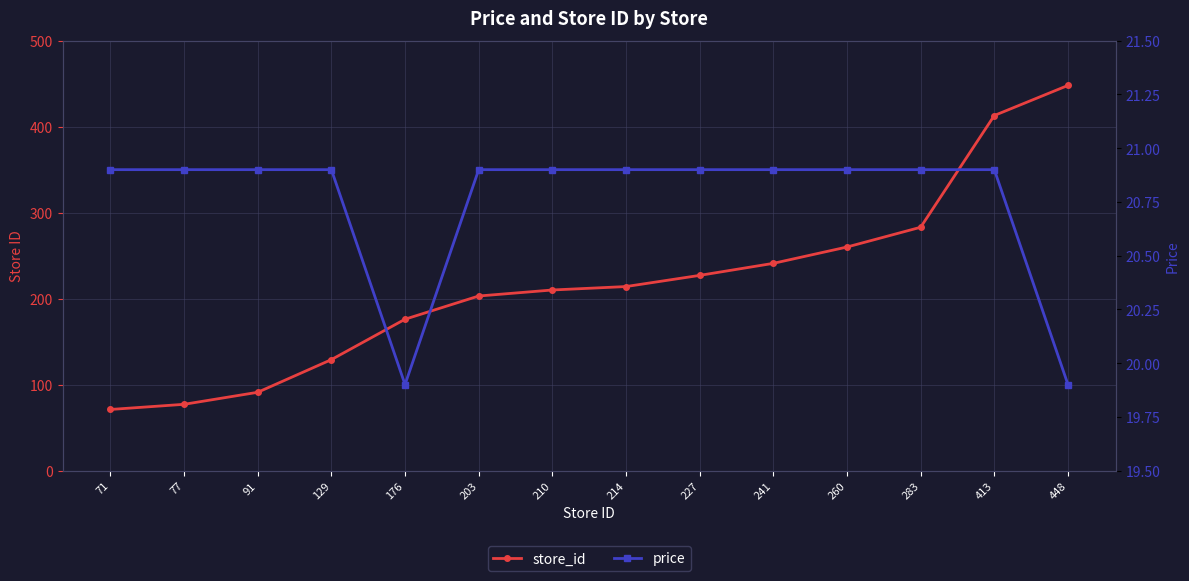

List the labels in order of price value, largest first.

71, 77, 91, 129, 203, 210, 214, 227, 241, 260, 283, 413, 176, 448